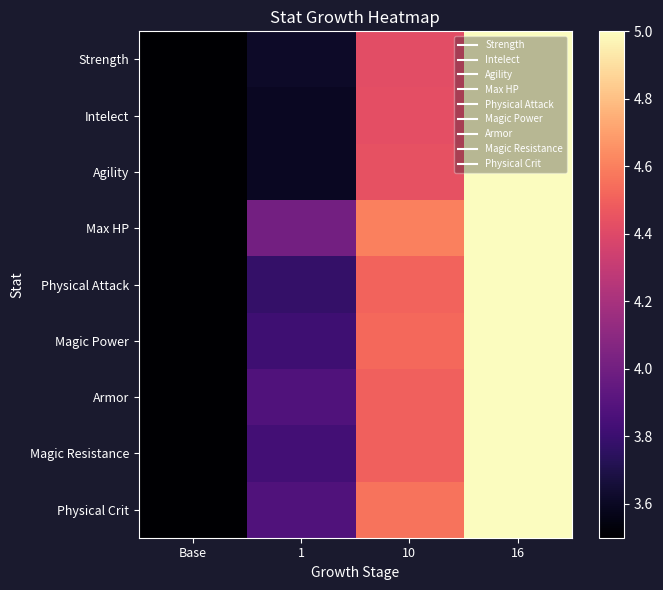

What is the total value across all series at 16?

45.0